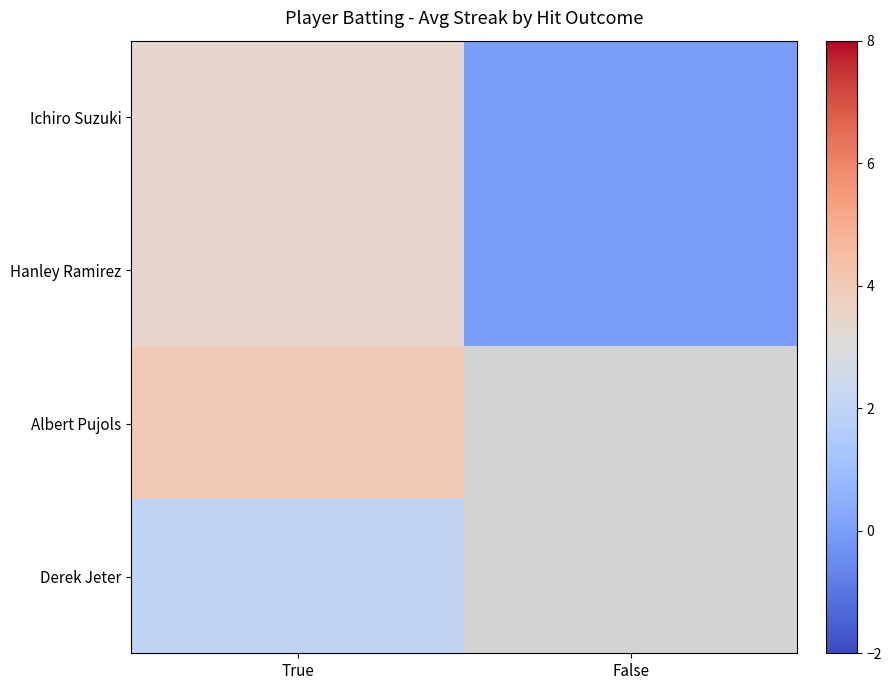

What is the average value of the Hanley Ramirez series?

1.7